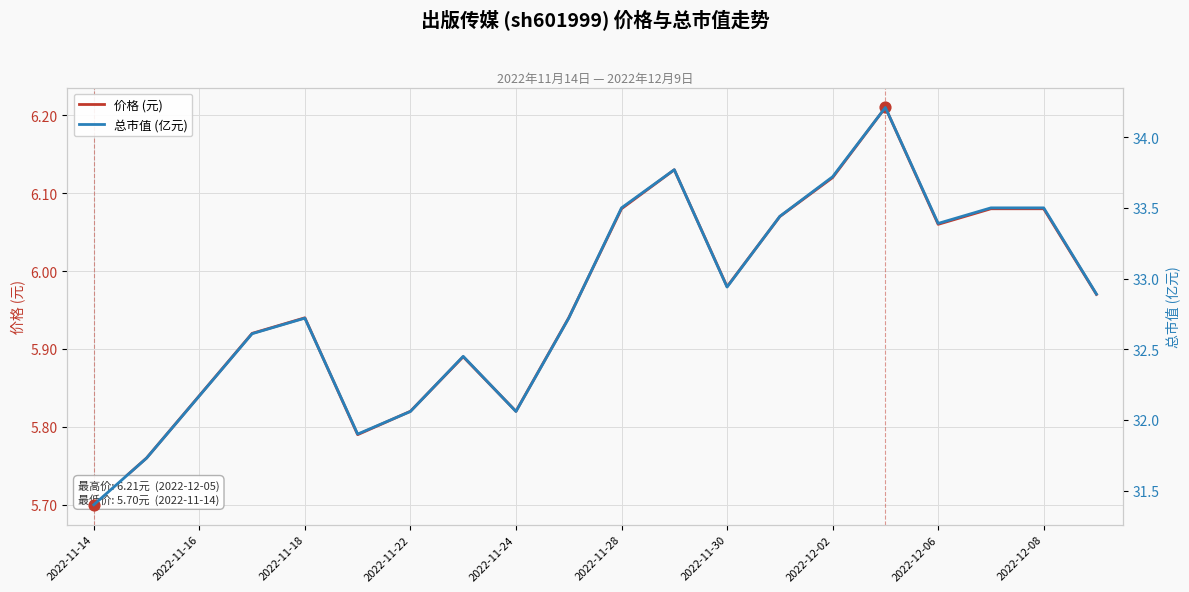

Which series contains the highest Y value?

总市值 (亿元)